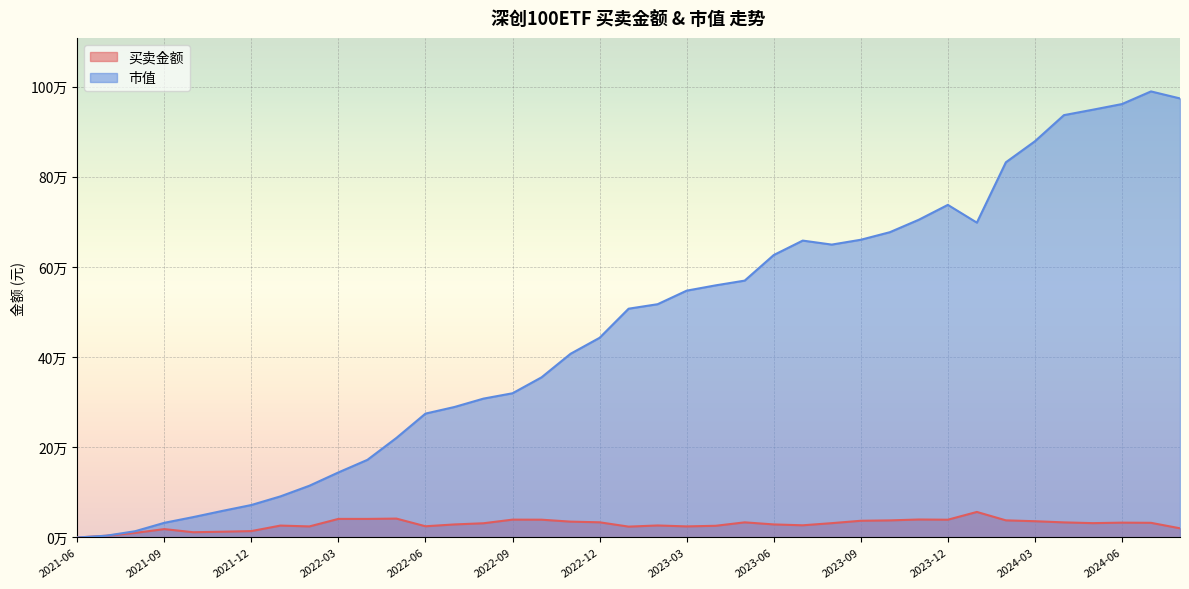

What are all the series names shown in the legend?

买卖金额, 市值